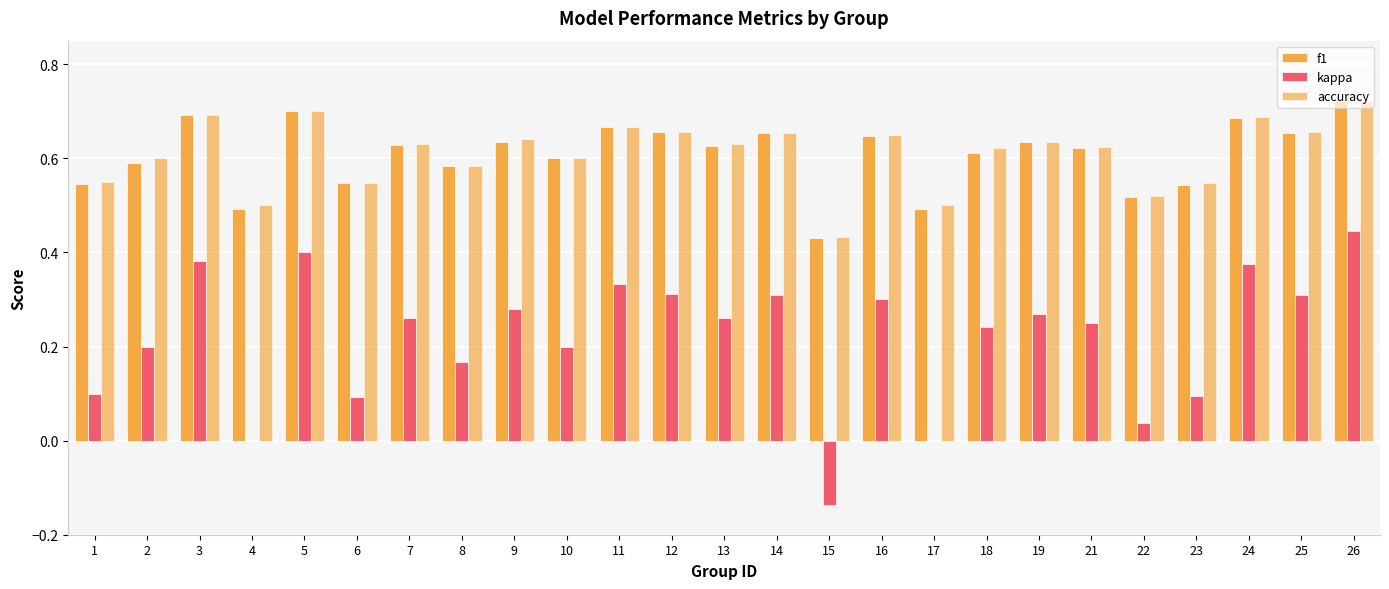

How many distinct data groups are displayed?

3